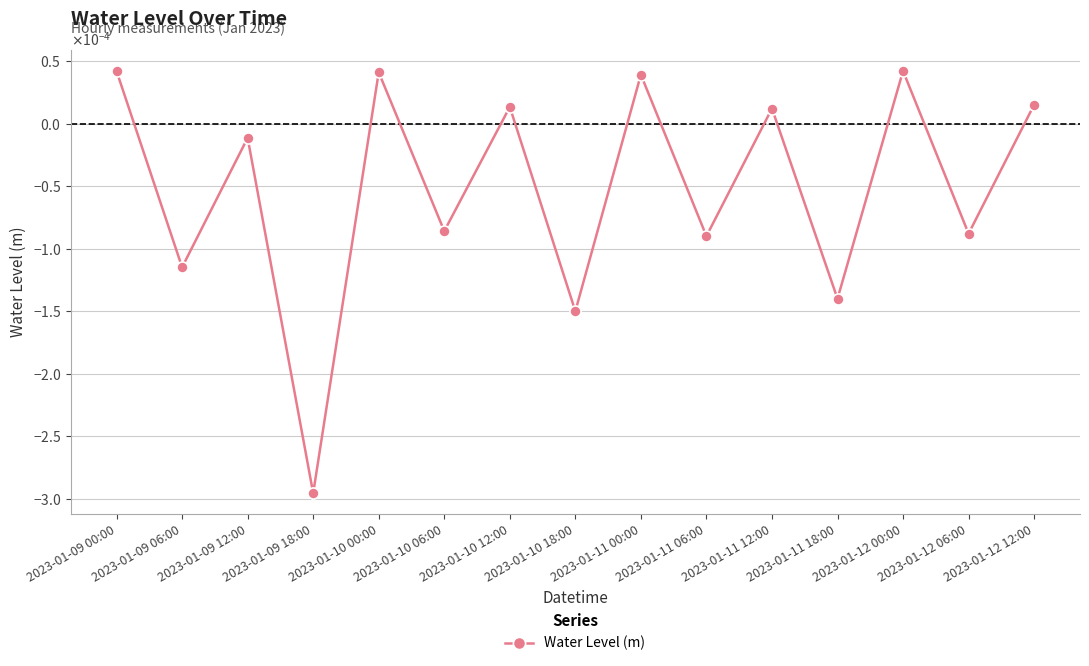

Does the chart display data point markers on the line(s)?

Yes